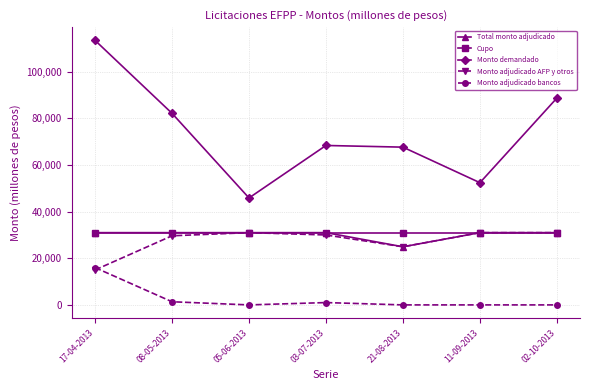

At which label does Monto adjudicado bancos reach its peak?

17-04-2013